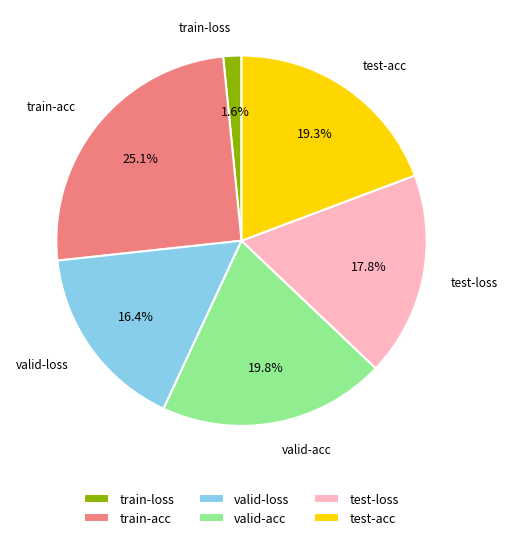

To the nearest percent, what is the average slice percentage?

17%